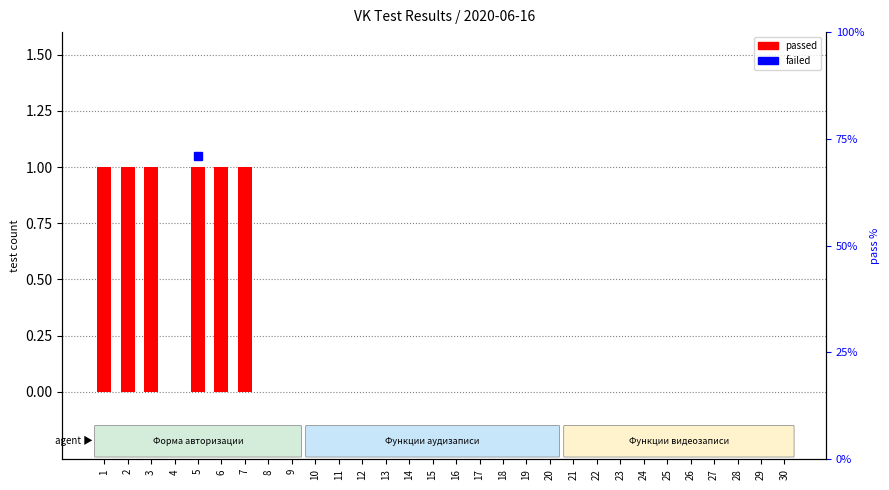

What is the sum of the values at 18 and 2?

1